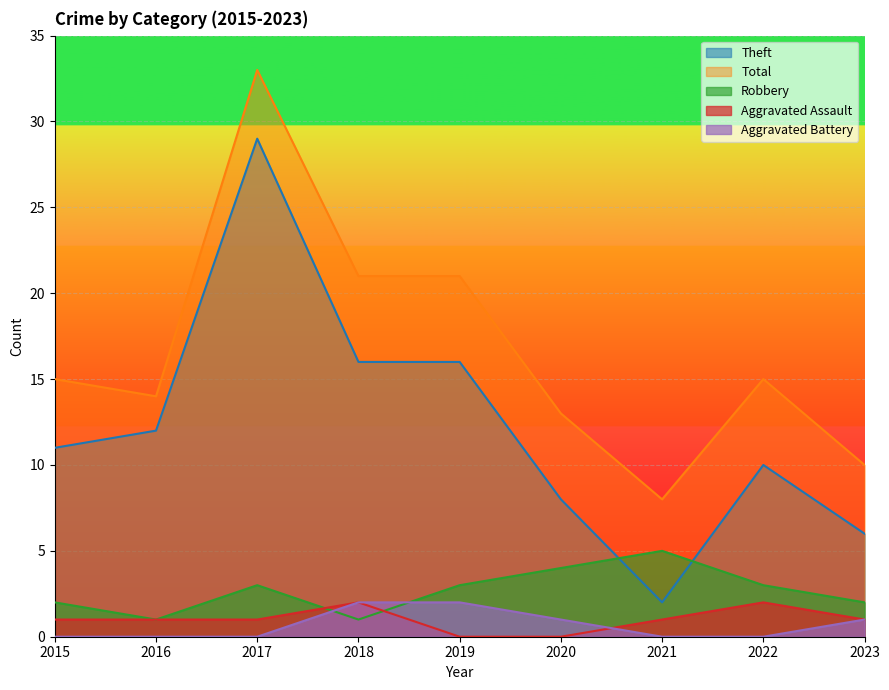

What are all the series names shown in the legend?

Theft, Total, Robbery, Aggravated Assault, Aggravated Battery